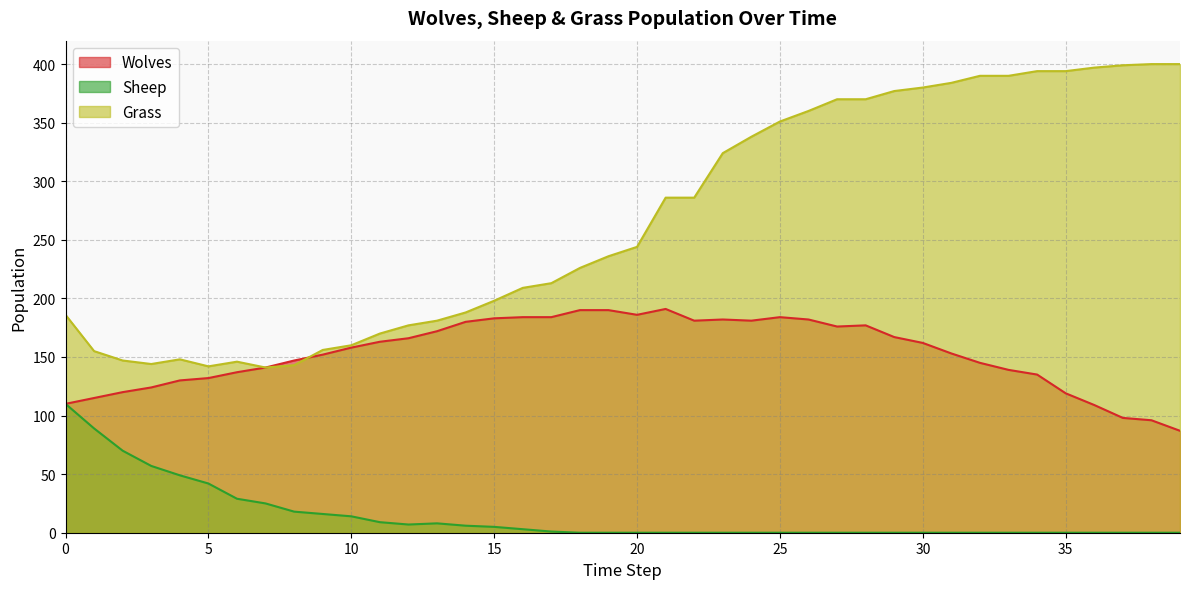

True or false: Sheep and Grass intersect in this chart.

False